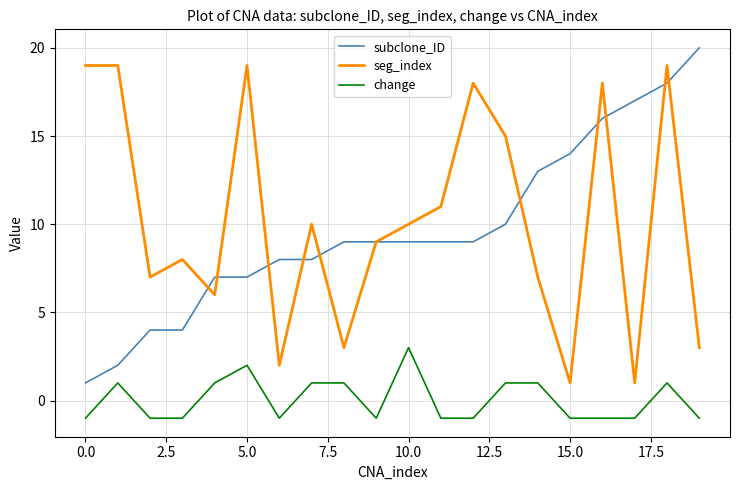

What is the greatest value displayed?

20